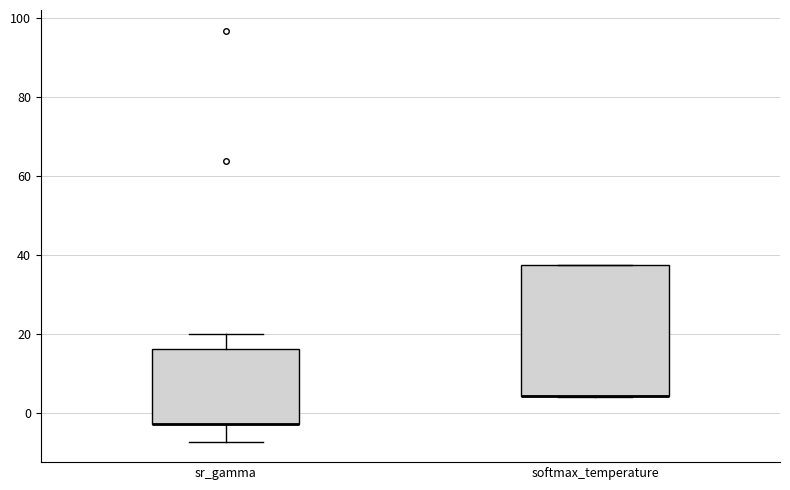

Where is the lower edge of the box for softmax_temperature on the y-axis? The values are not printed on the chart, so give them approximately, as read against the axis.

4